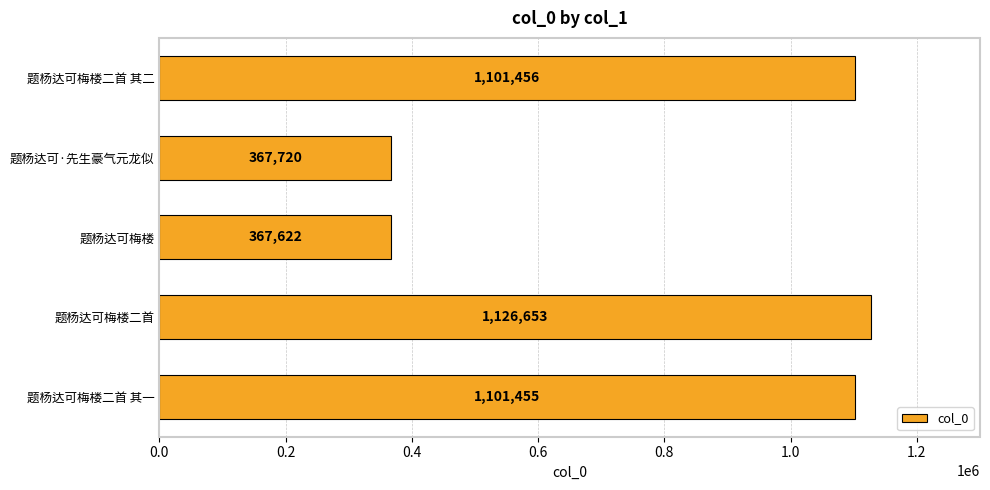

What is the difference between the second highest and second lowest values?

733736